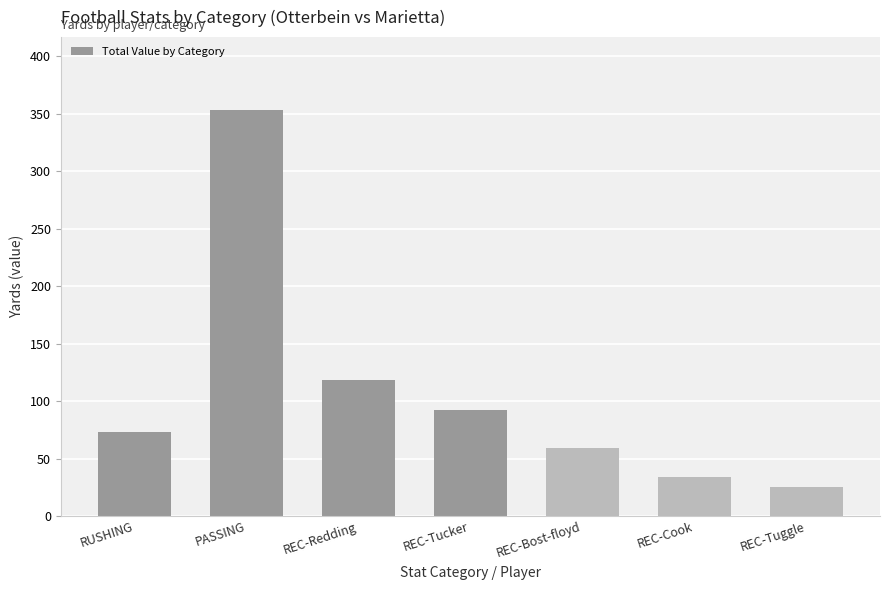

What is the change in value from RUSHING to PASSING?

+280